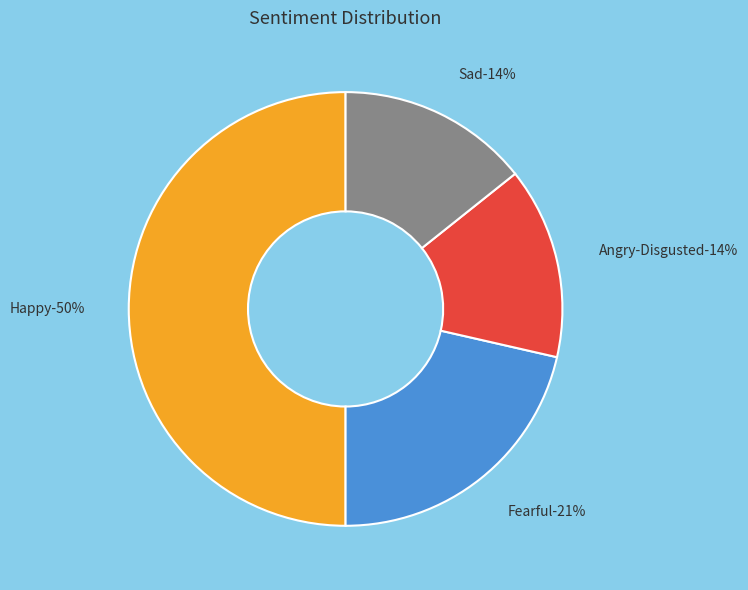

Does Happy account for over 50% of the chart?

No